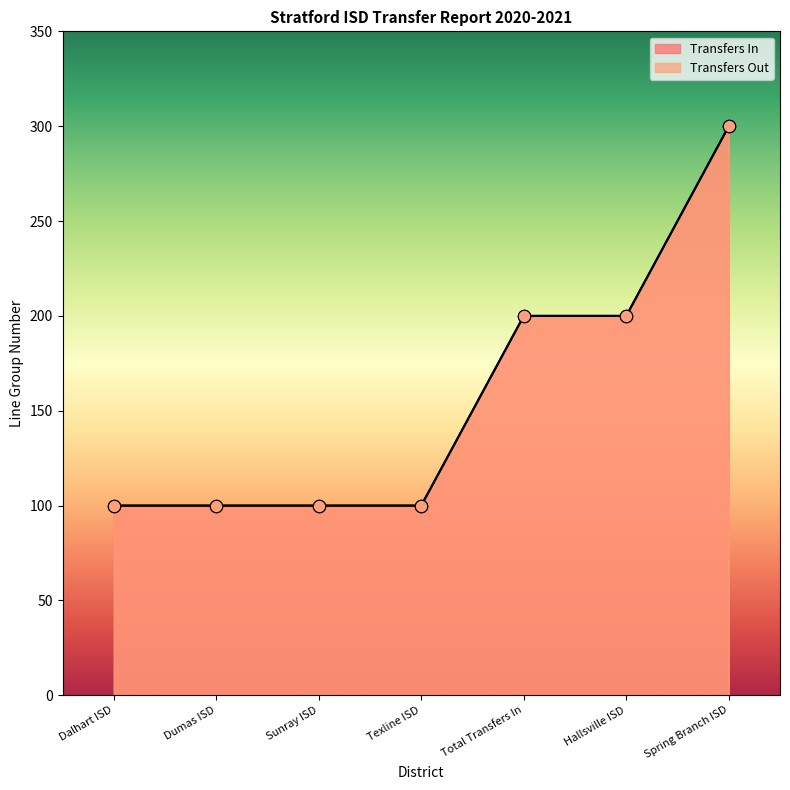

Is the value of Transfers In at Sunray ISD greater than the value of Transfers Out at Dumas ISD?

No